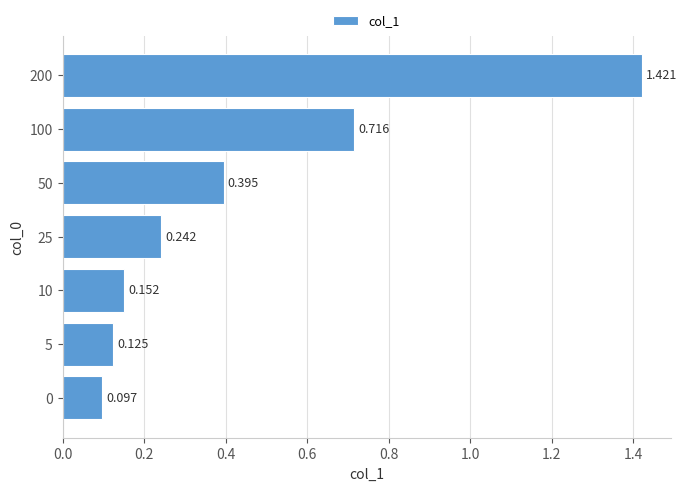

Count the number of categories in the chart.

7